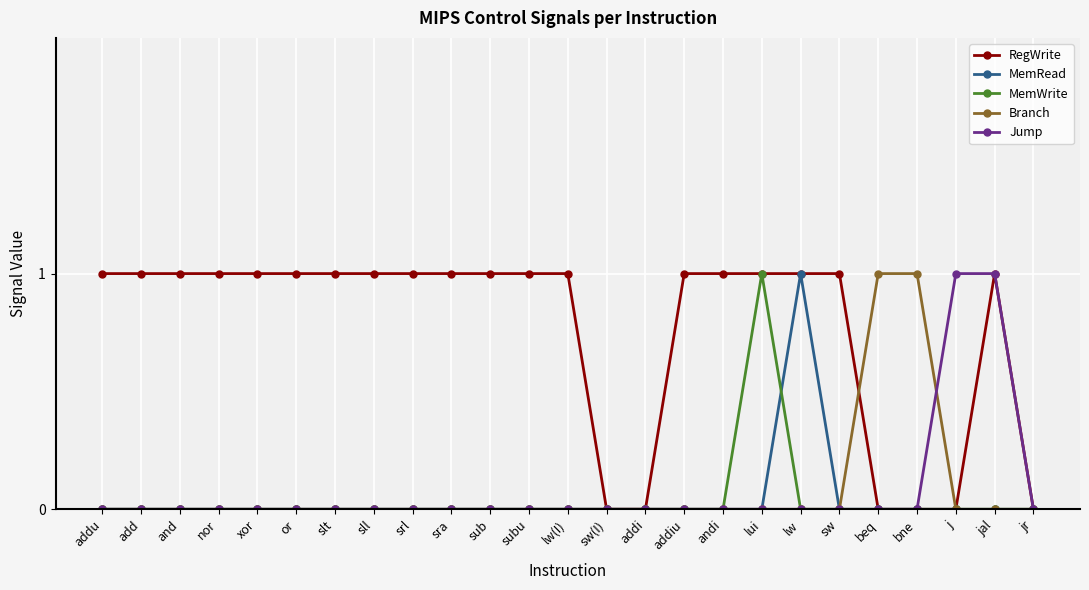

What position from the right is lw(I)?

13